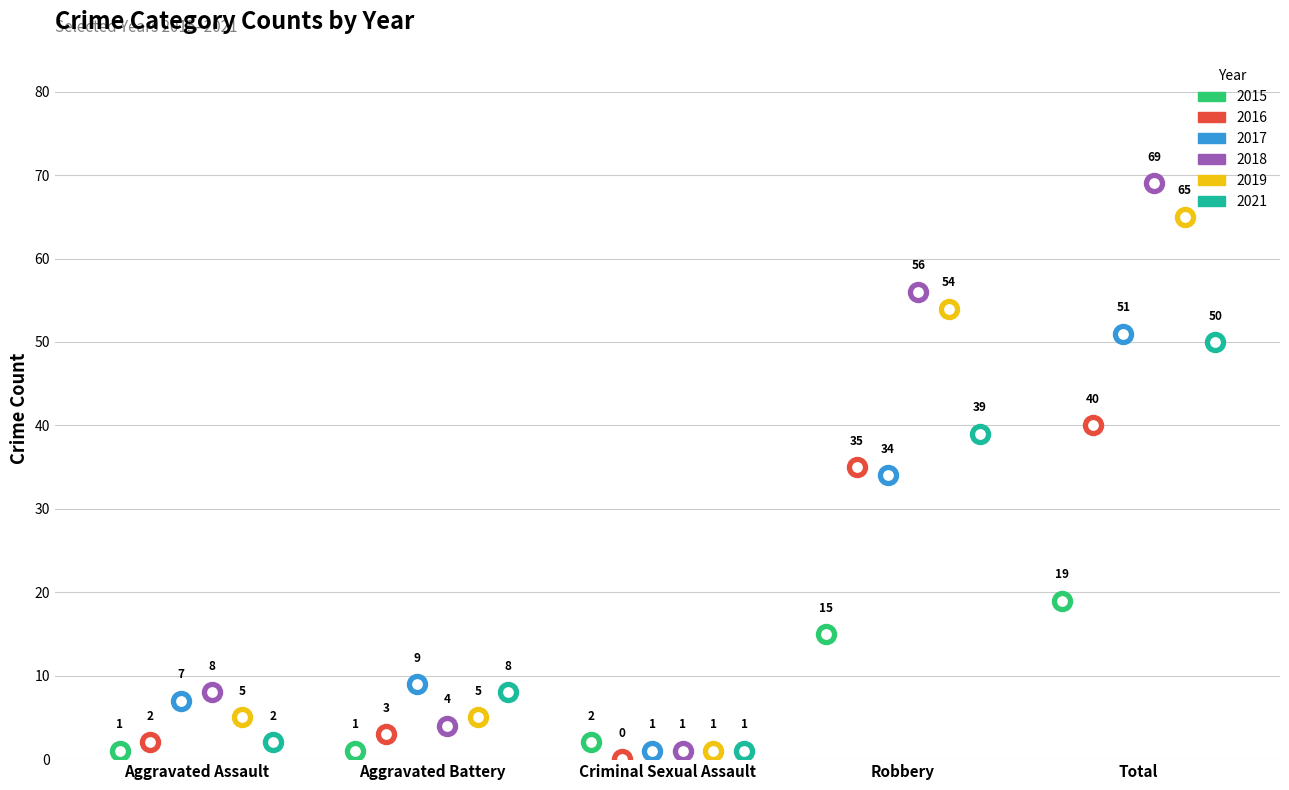

What is the total value across all series at Robbery?

233